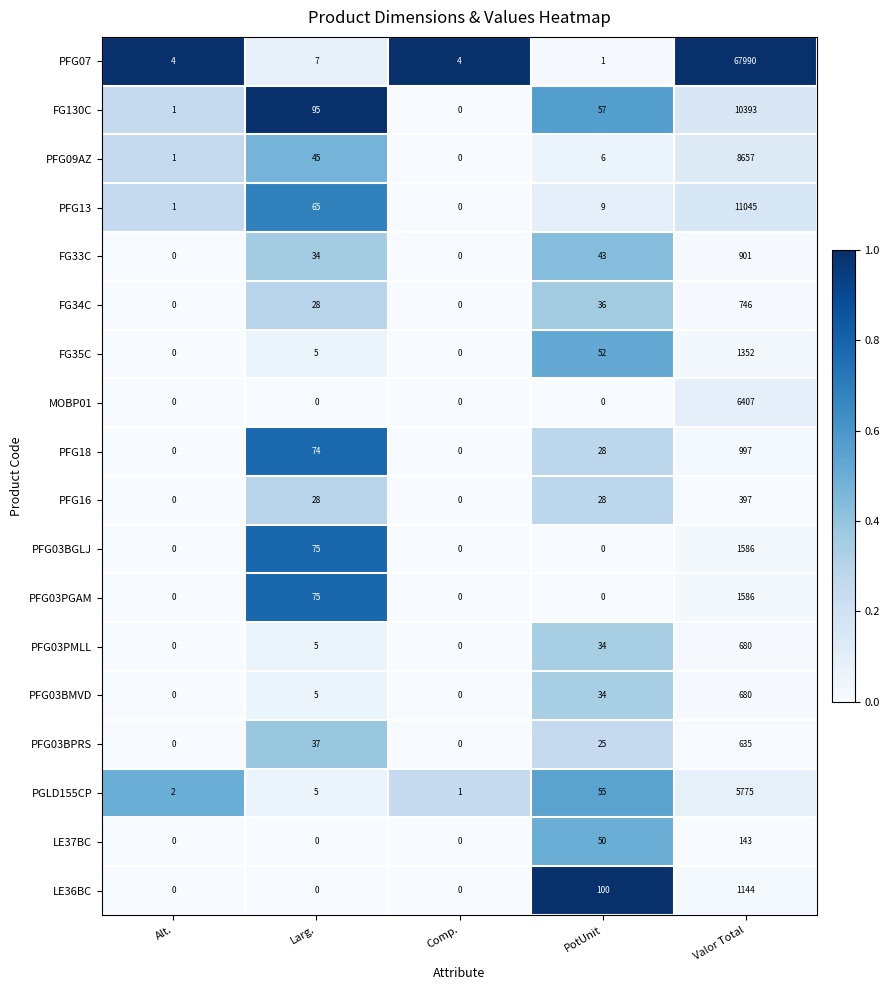

Where is PFG03BMVD nearest to the value 340?

PotUnit